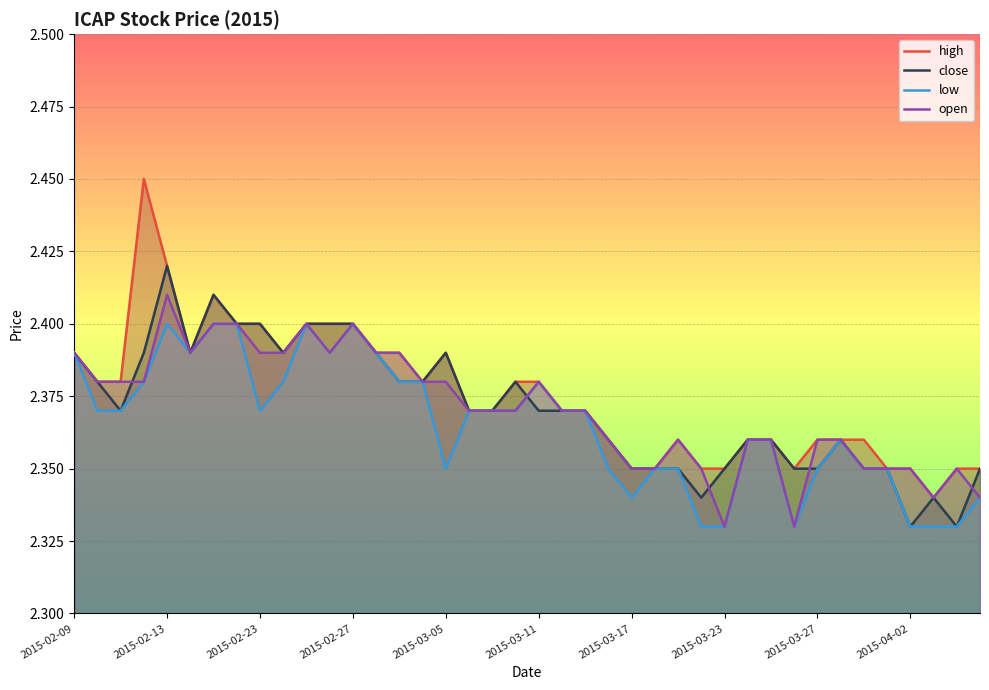

At which label does close reach its peak?

2015-02-13